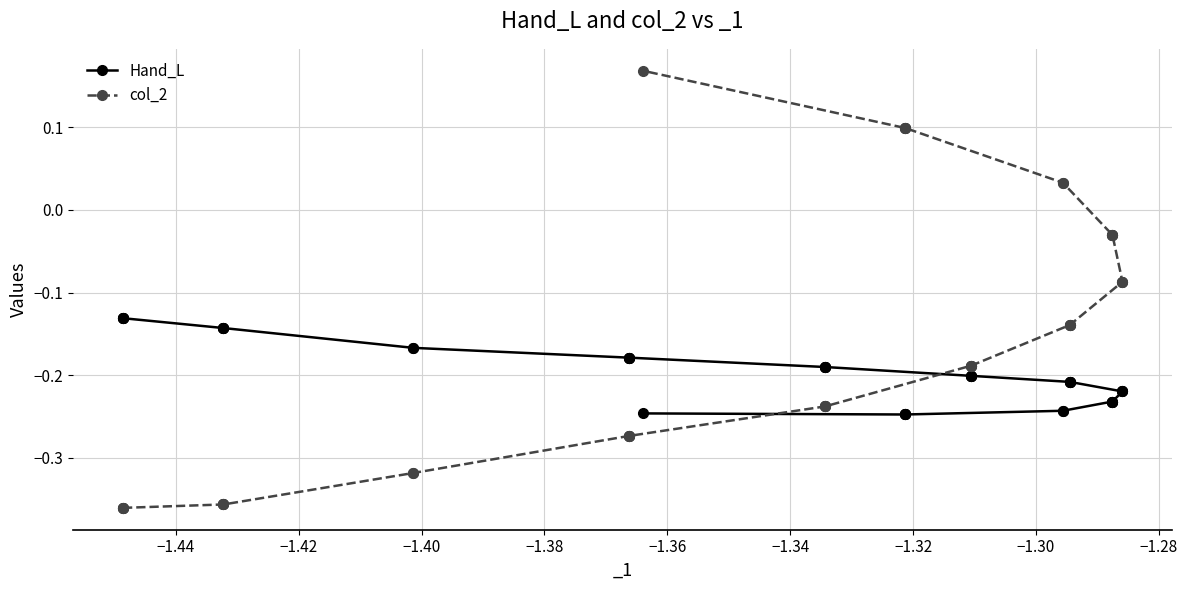

What is the average value of the col_2 series?

-0.2